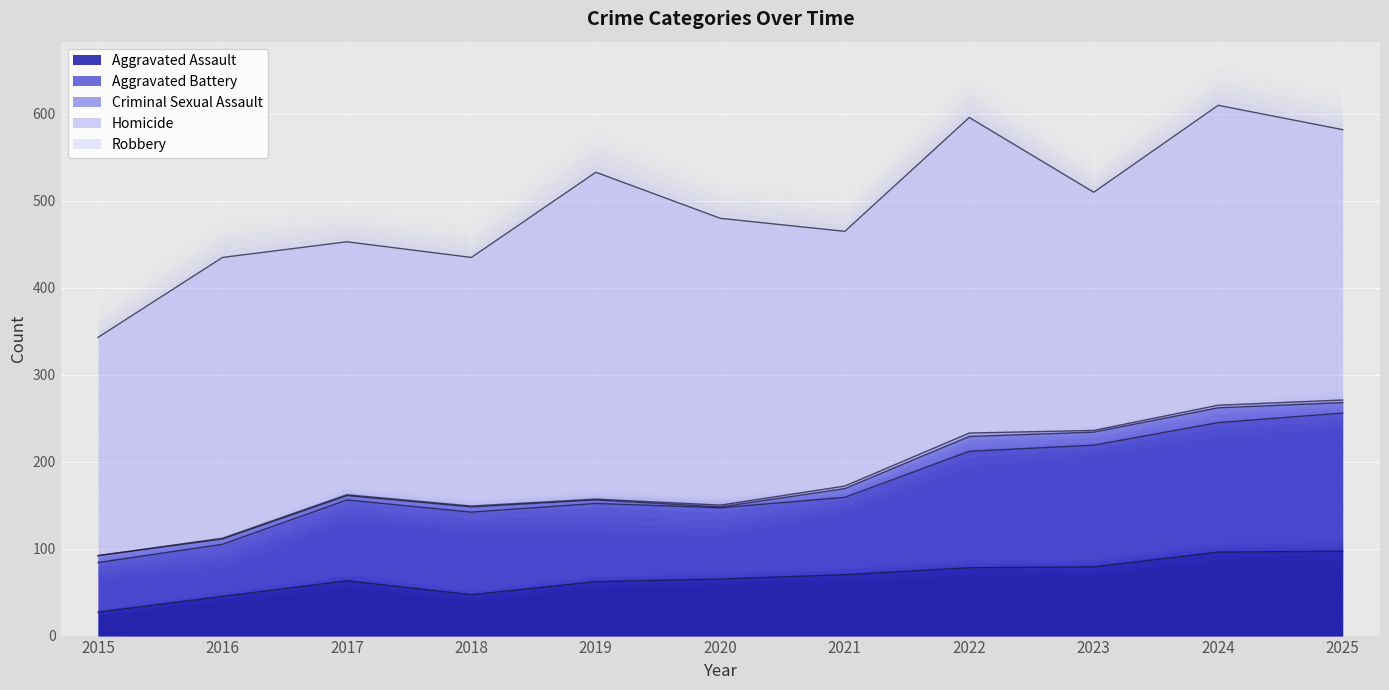

How many categories are shown in the chart?

11